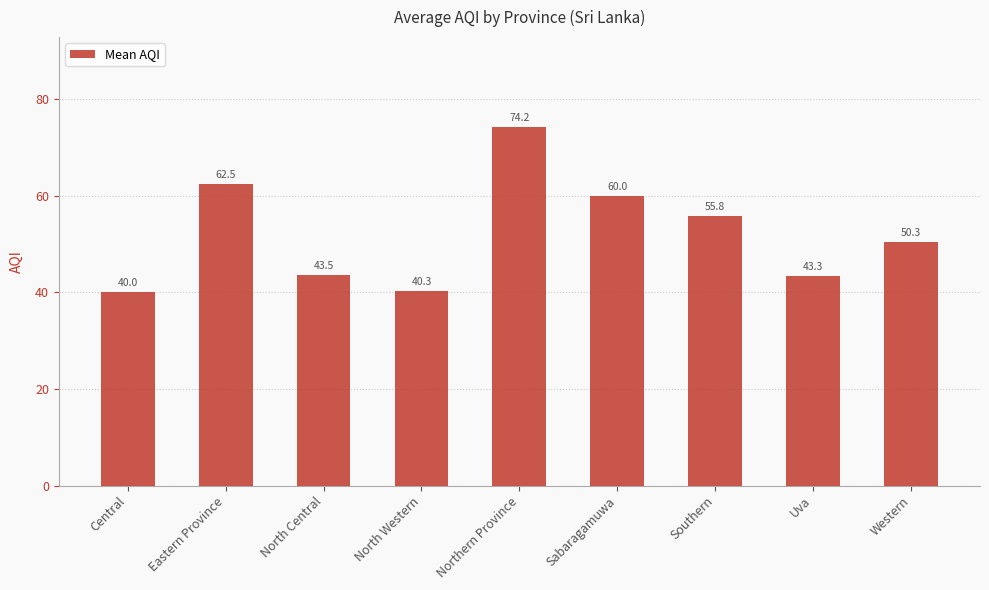

What position from the right is Sabaragamuwa?

4